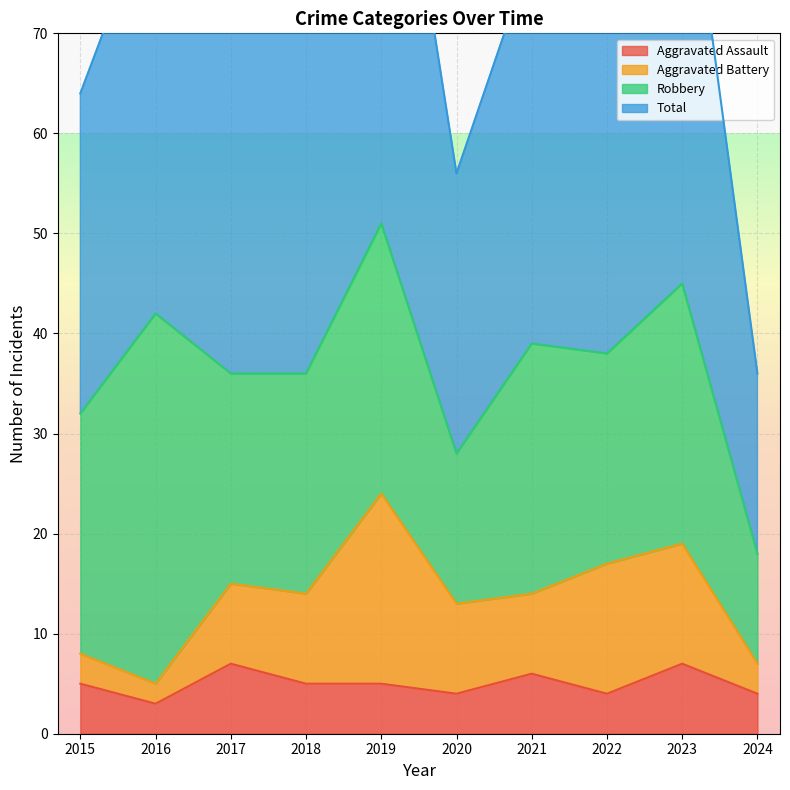

What is the difference between the highest and lowest values at 2017?

65